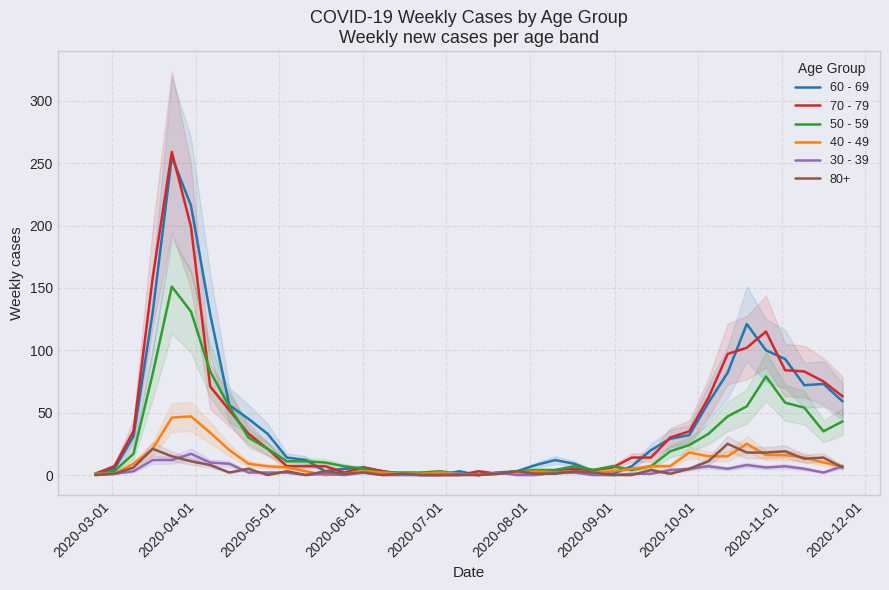

Which series has the largest total across all categories?

60 - 69